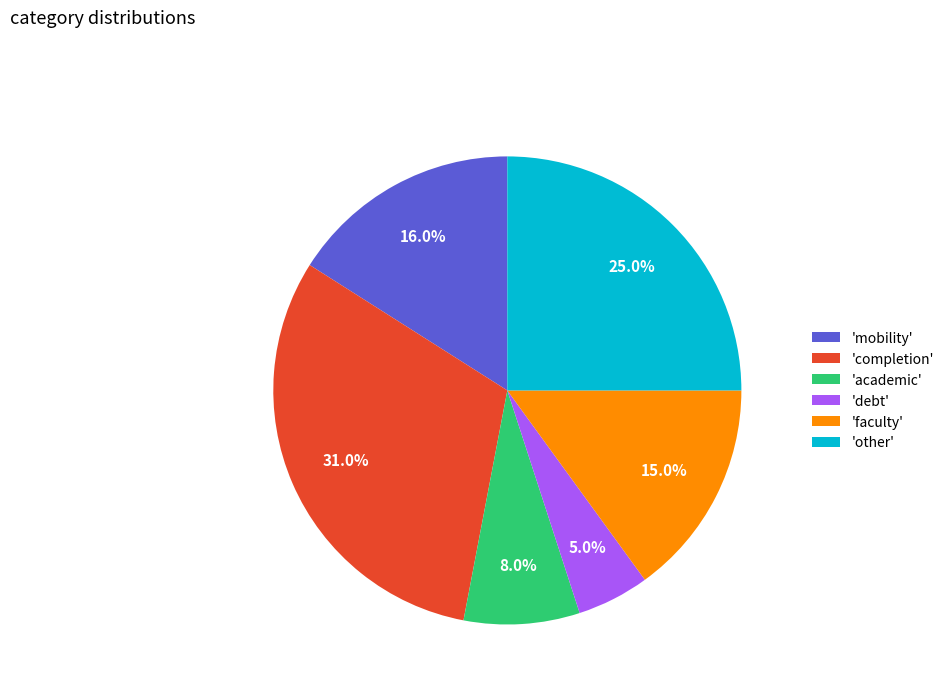

How many slices are in this pie chart?

6